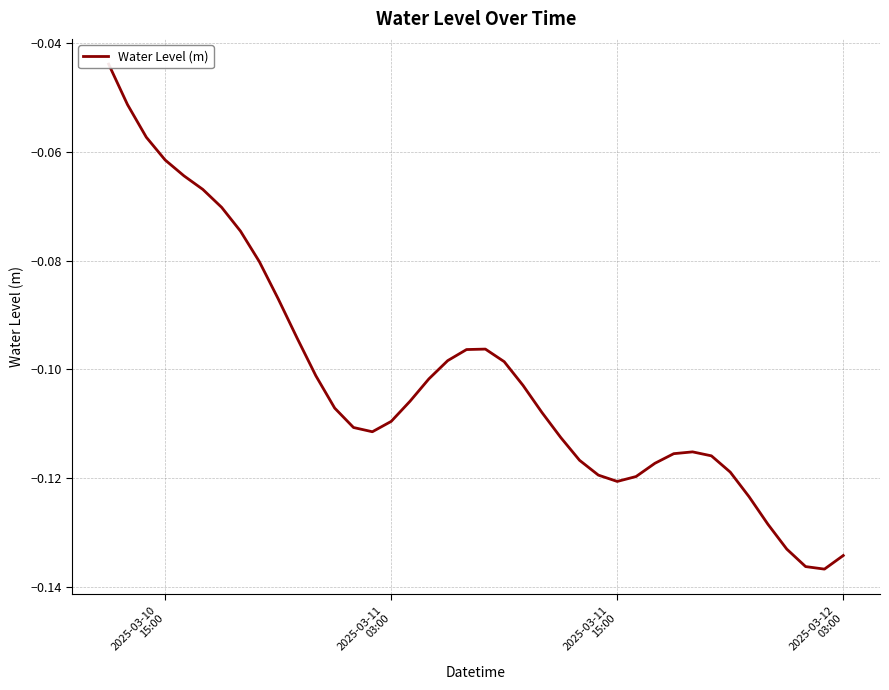

What is the difference between the second highest and minimum values?

0.1